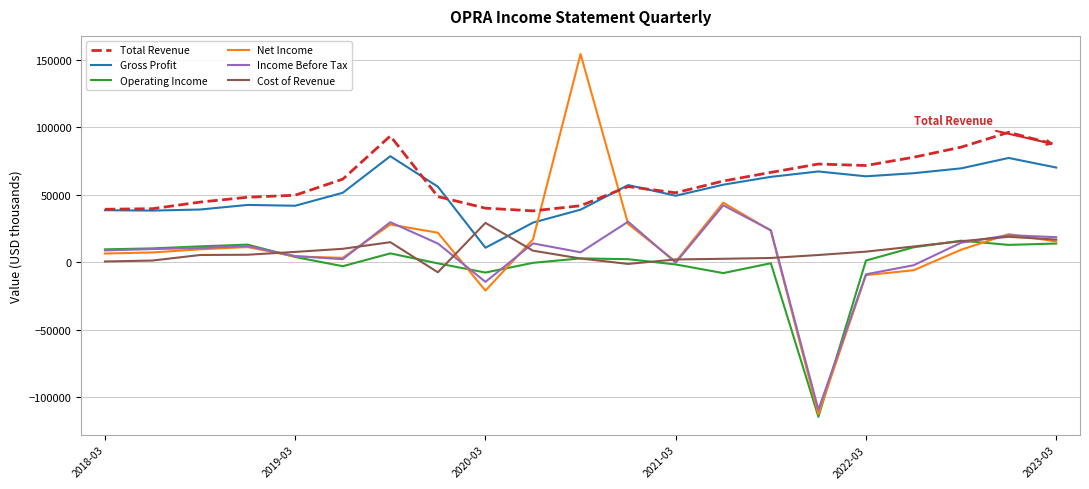

List the series in order of their peak value, highest first.

Net Income, Total Revenue, Gross Profit, Income Before Tax, Cost of Revenue, Operating Income